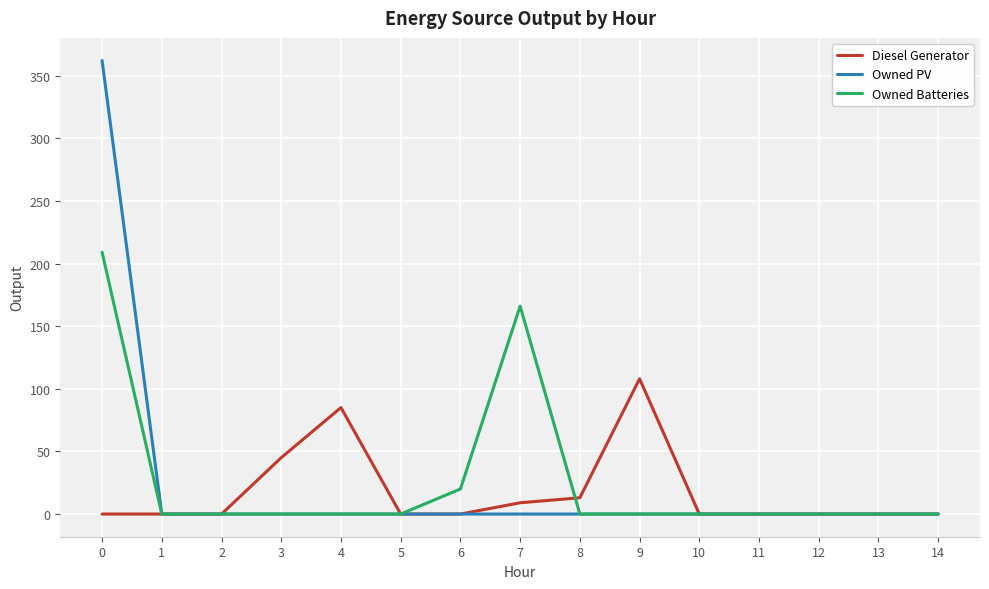

Which series has the widest spread of values?

Owned PV